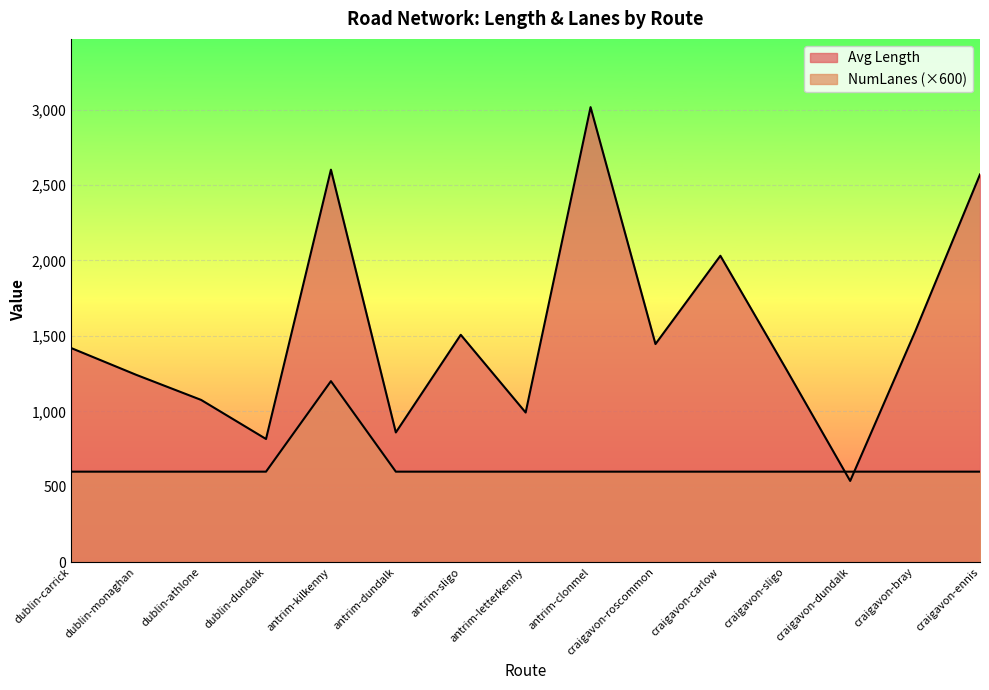

The Avg NumLanes series shows 786.3 at craigavon-bray. True or false?

False